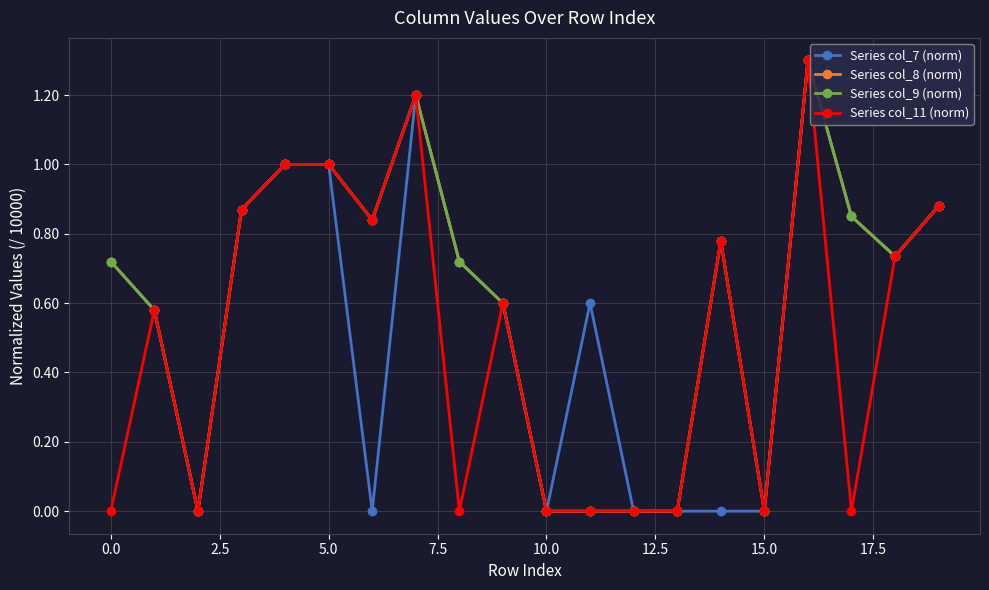

Is this an area chart (filled region under the line)?

No